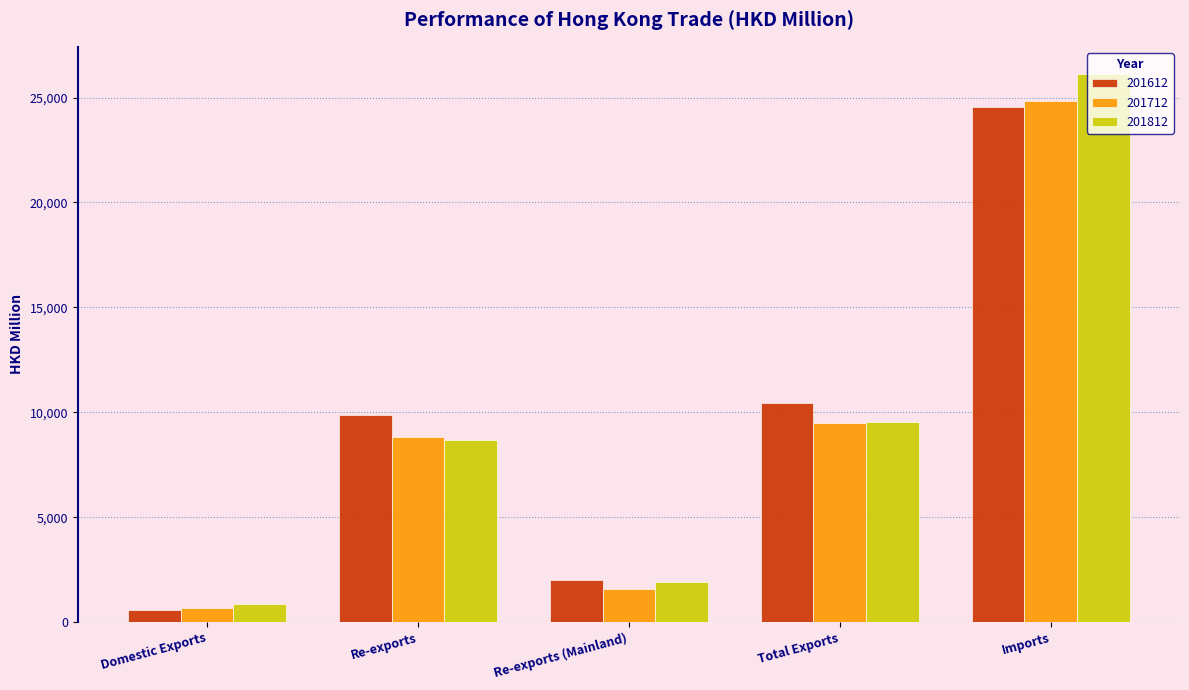

Where is 201812 nearest to the value 13499?

Total Exports